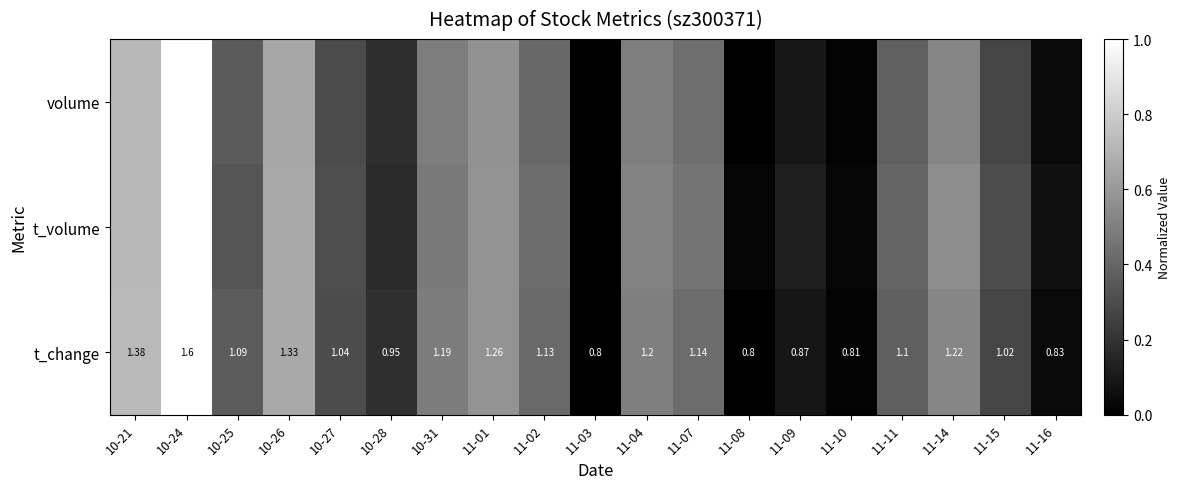

The t_volume series shows 0.0 at 11-08. True or false?

True